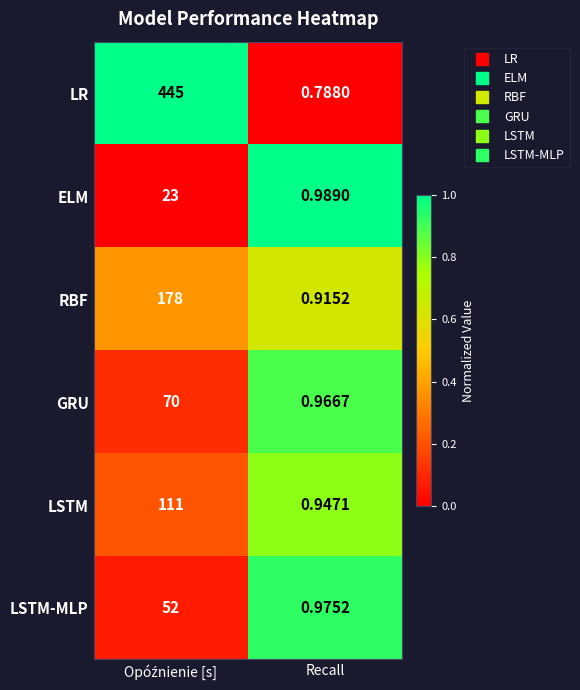

At how many categories does at least one series exceed 0?

2